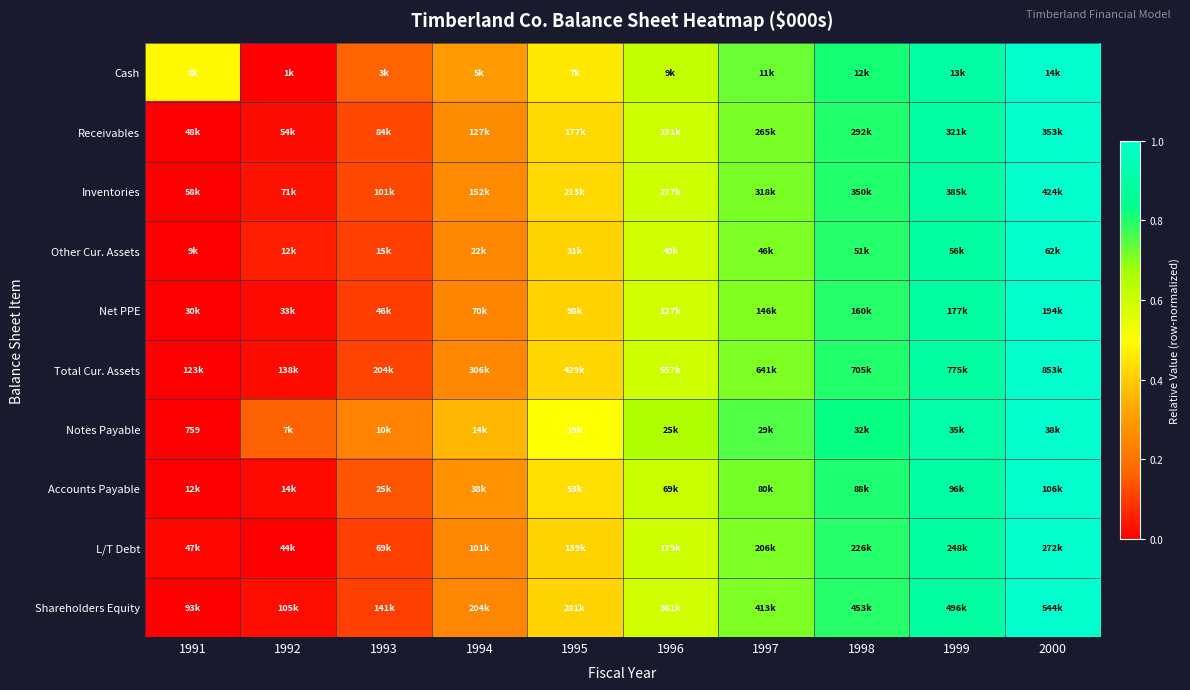

What is the total value across all series at 1994?

2.7